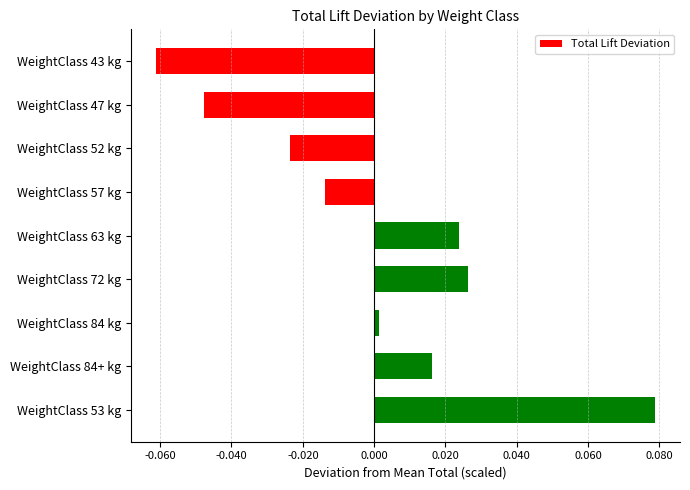

List the labels in order of value, smallest first.

WeightClass 43 kg, WeightClass 47 kg, WeightClass 52 kg, WeightClass 57 kg, WeightClass 84 kg, WeightClass 84+ kg, WeightClass 63 kg, WeightClass 72 kg, WeightClass 53 kg